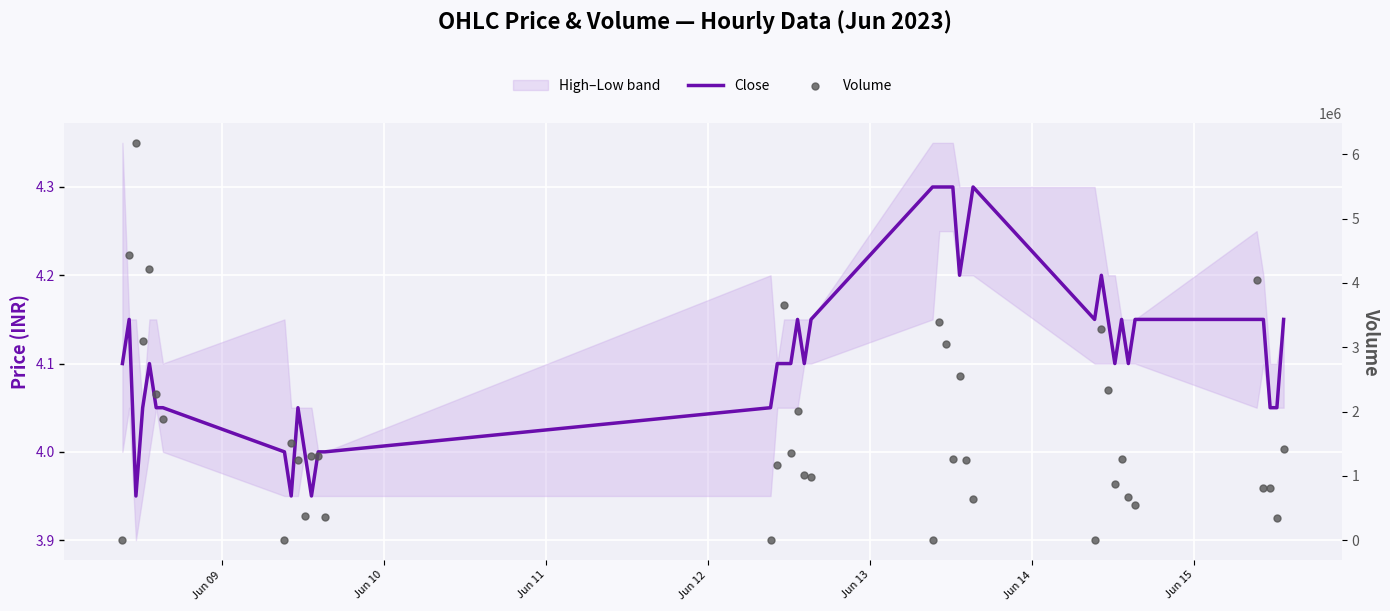

Which series reaches the maximum Y coordinate?

Volume